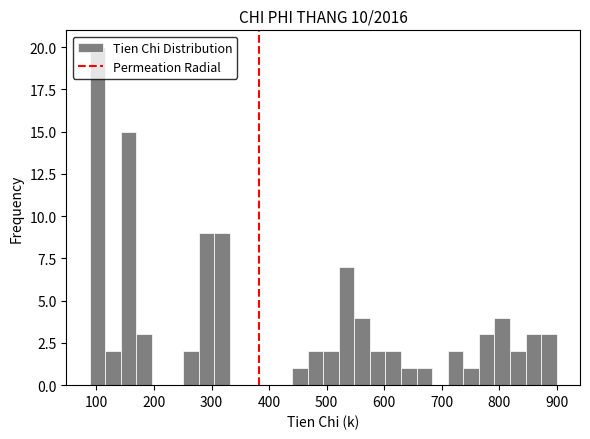

Read against the x-axis, roughly where is the centre of the tallest bar?

100